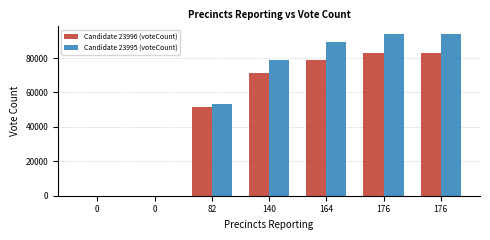

Count the number of categories in the chart.

7